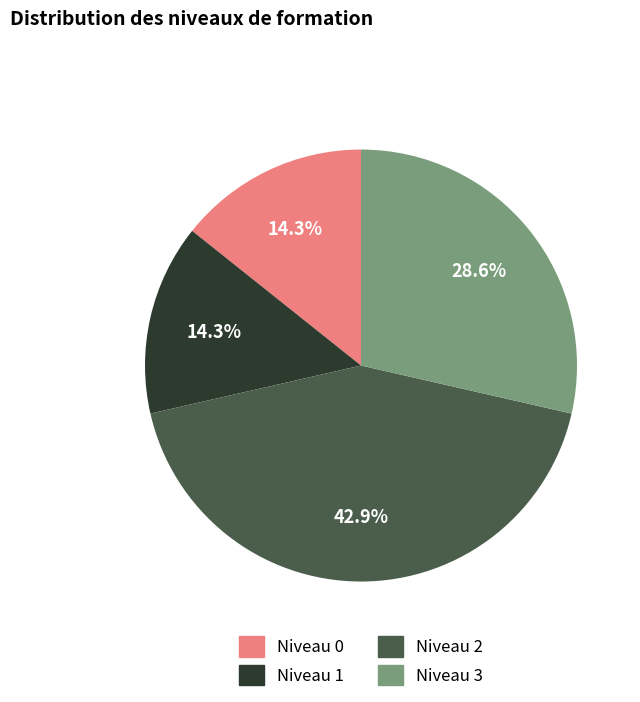

Is there any slice that represents more than half of the pie?

No